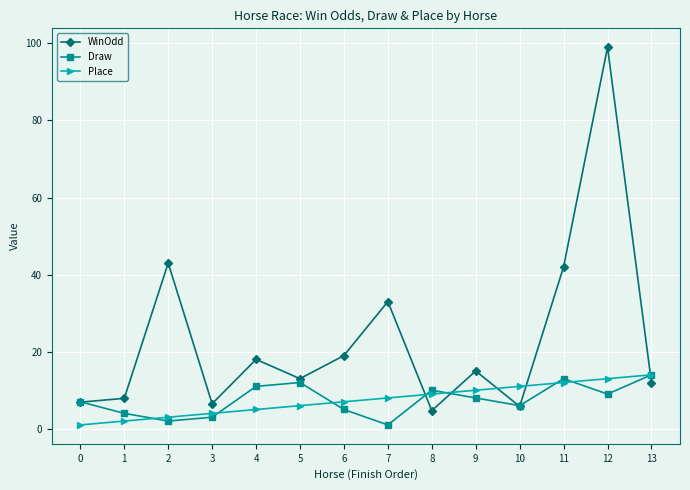

Which series changed the most between 11 and 13?

WinOdd